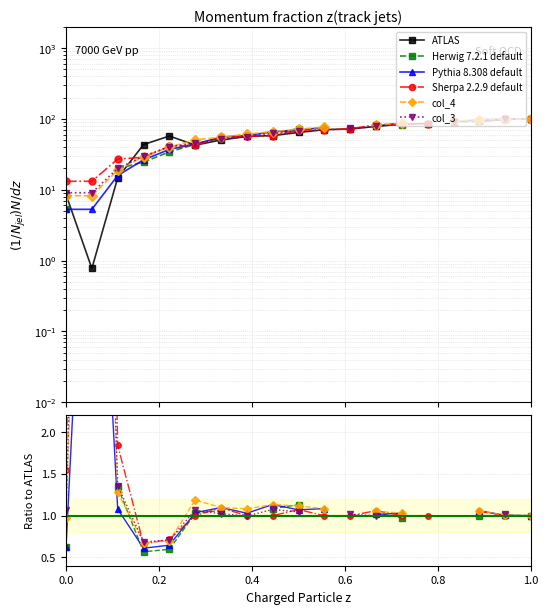

Which series has the widest spread of values?

ATLAS